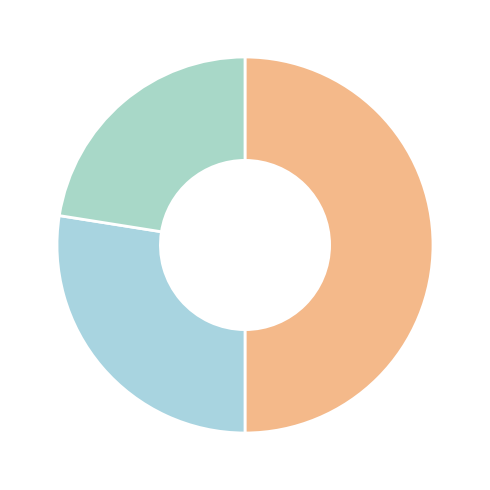

Count the number of slices in the pie.

3